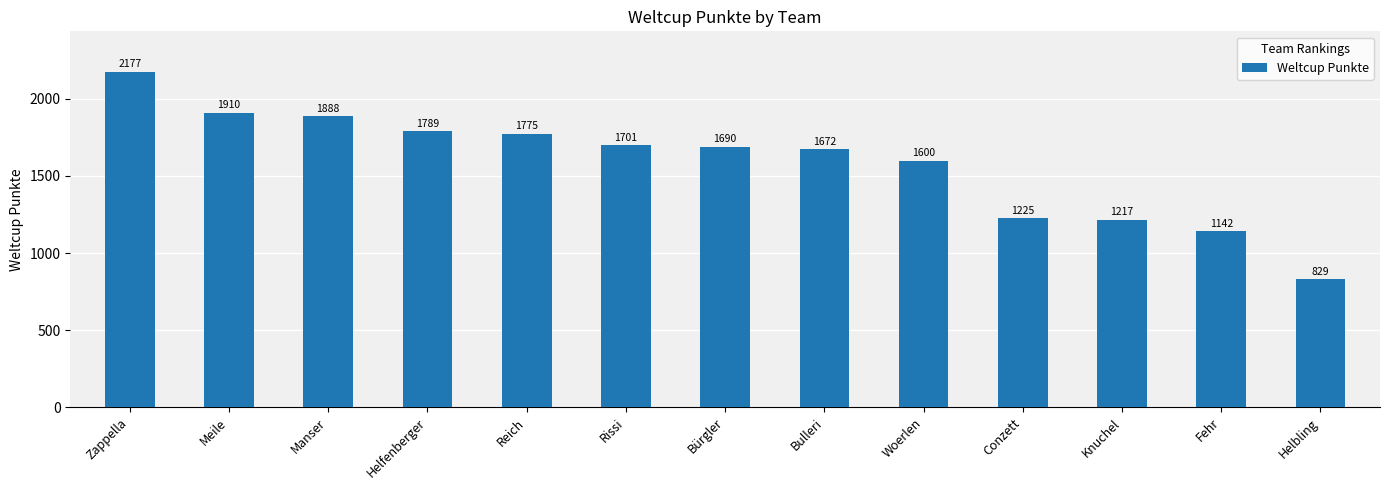

How many data points does each series have?

13